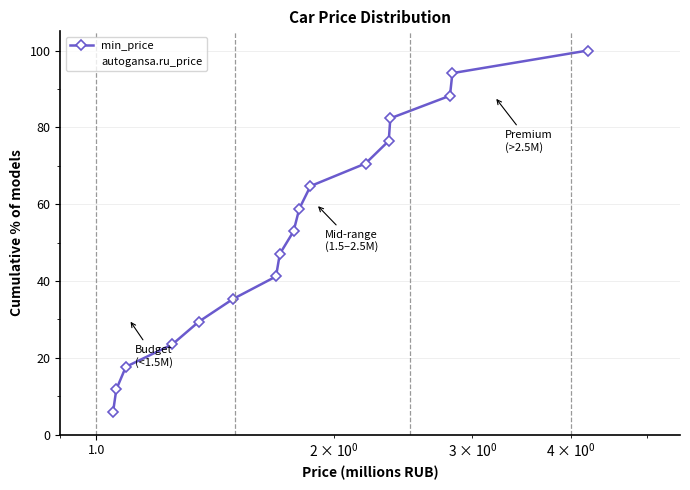

True or false: min_price and autogansa.ru_price cross at least once.

False